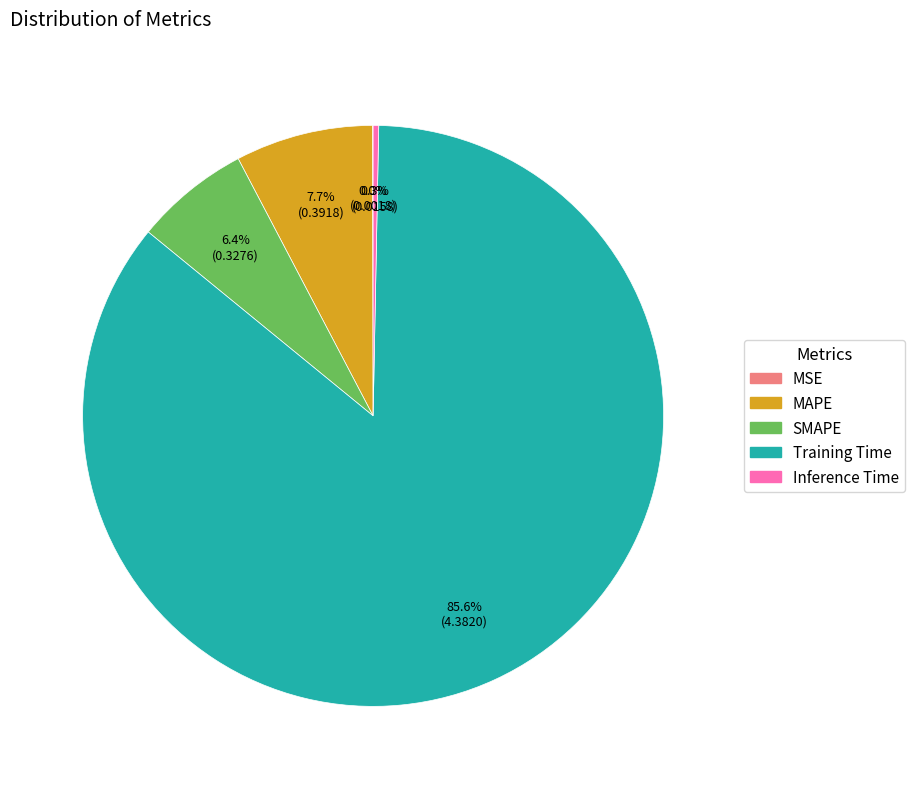

To the nearest percent, what is the combined percentage of Inference Time and Training Time?

86%